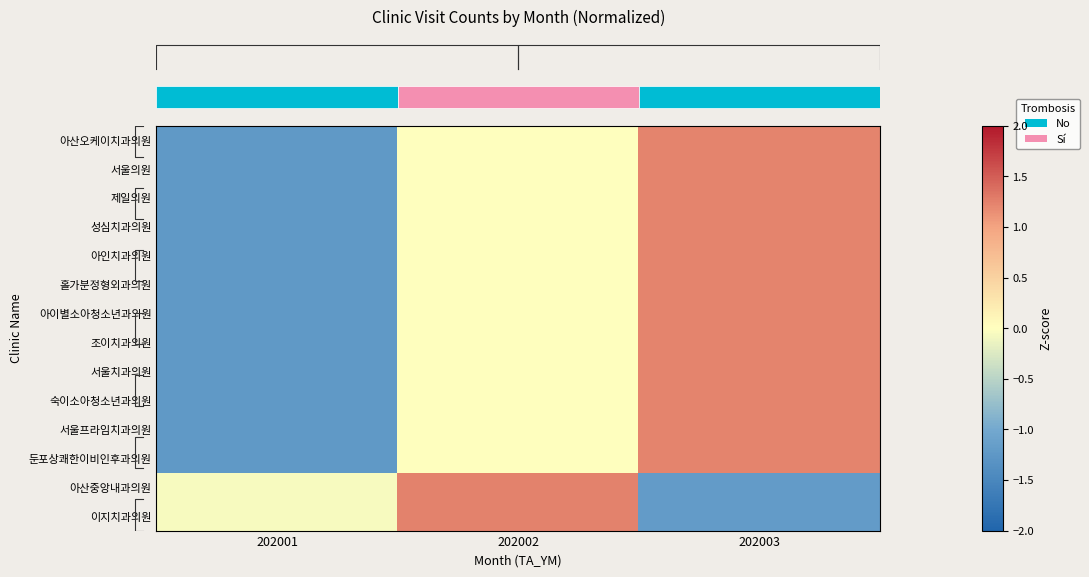

How many distinct data groups are displayed?

14